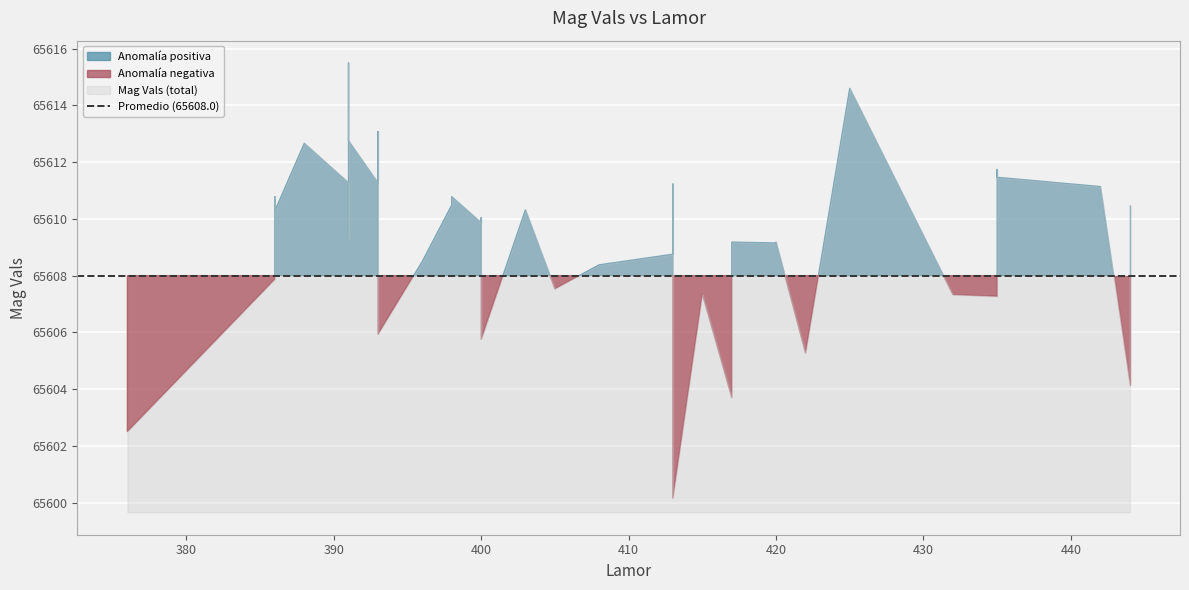

The value at 417 is 107139.8. True or false?

False